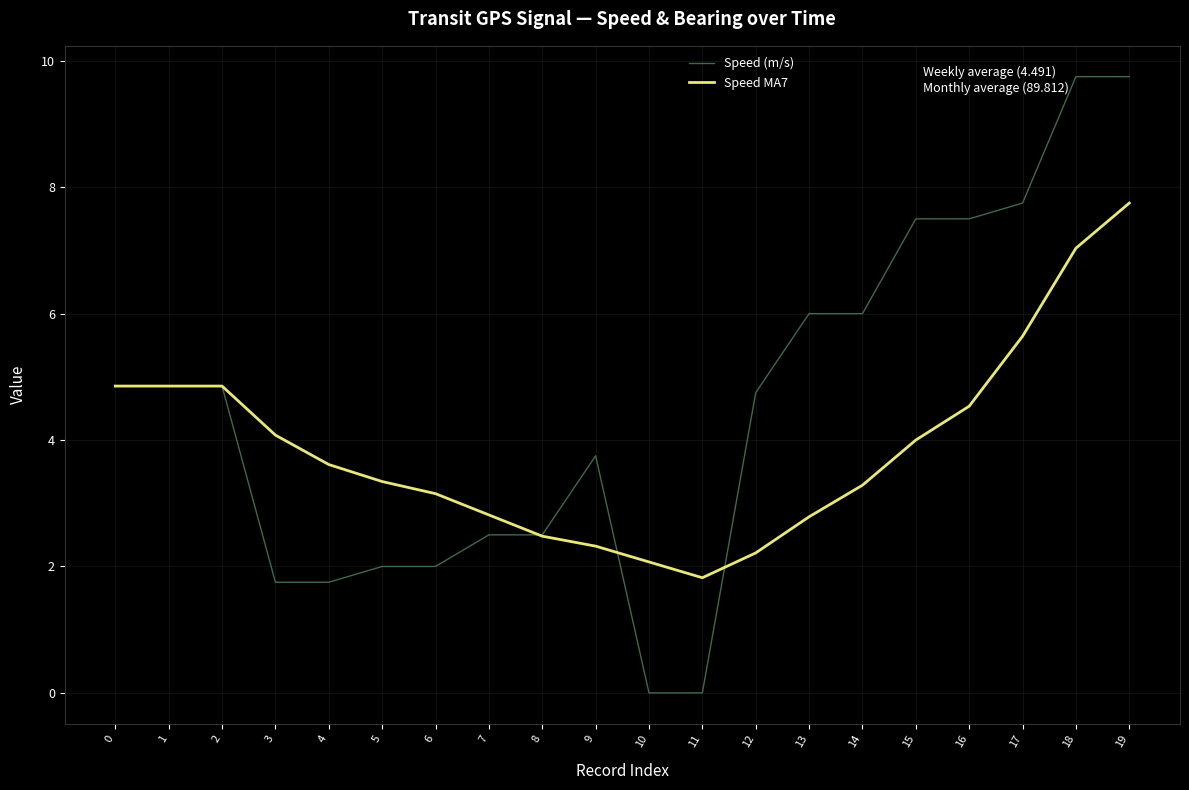

What is the greatest value displayed?

9.8